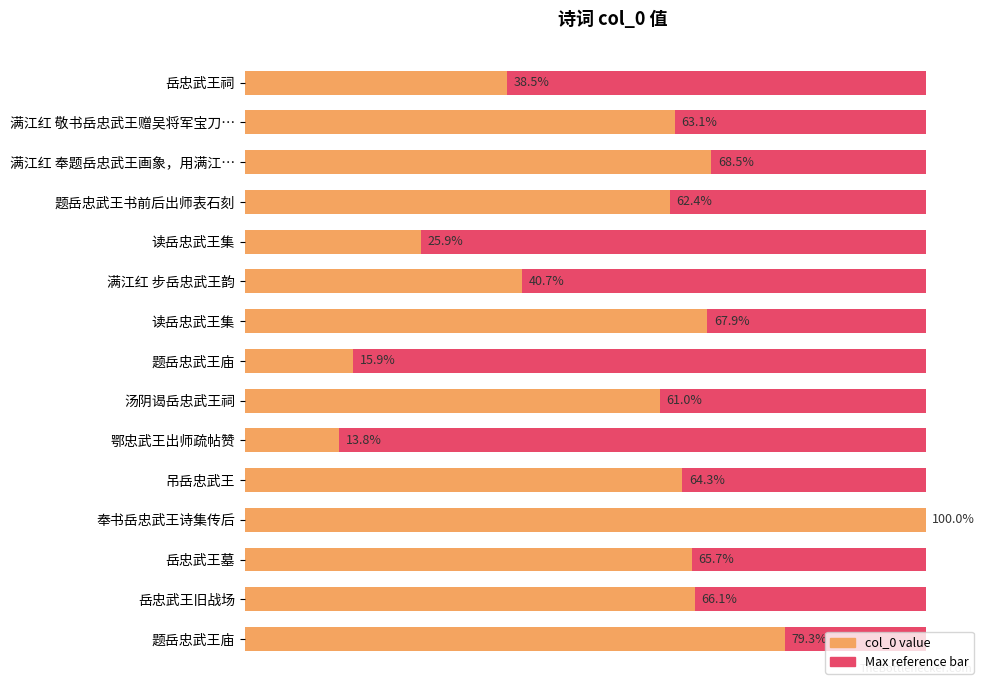

What is the greatest value displayed?

1218621.0